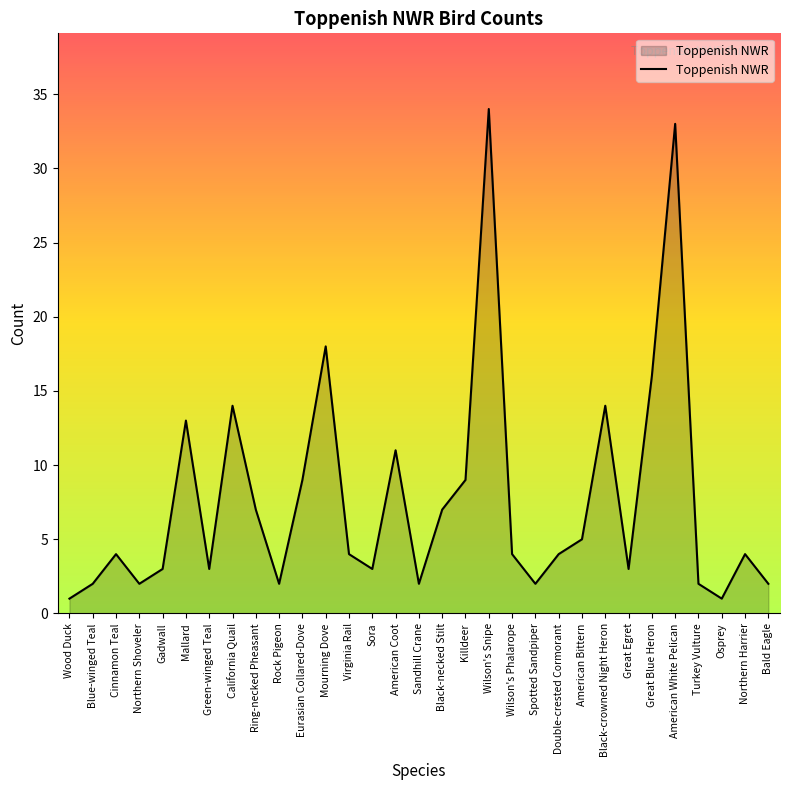

What is the change in value from Black-crowned Night Heron to Great Blue Heron?

+2